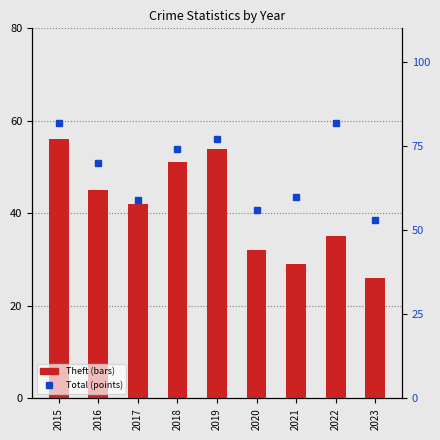

At which category is the sum across all series the highest?

2015